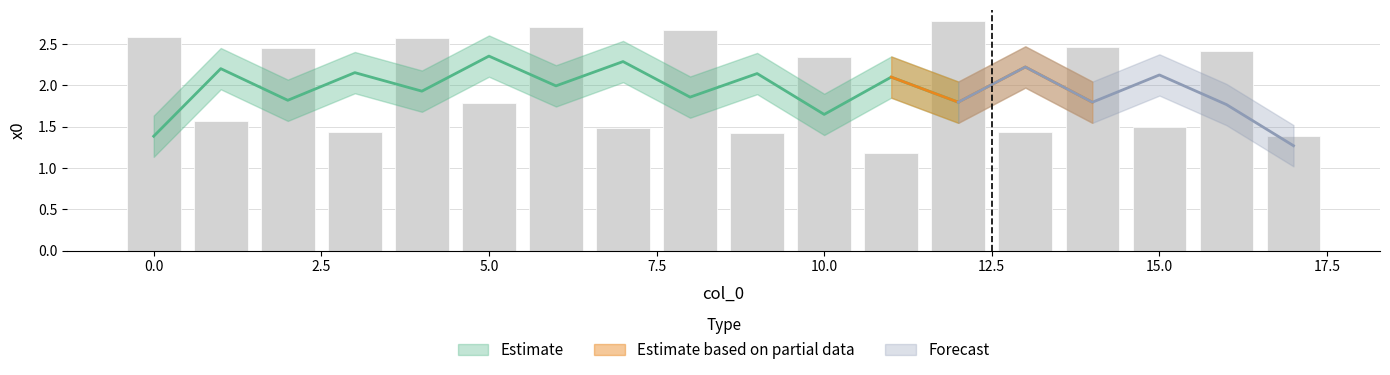

True or false: the data shows 0.8 at 3.

False